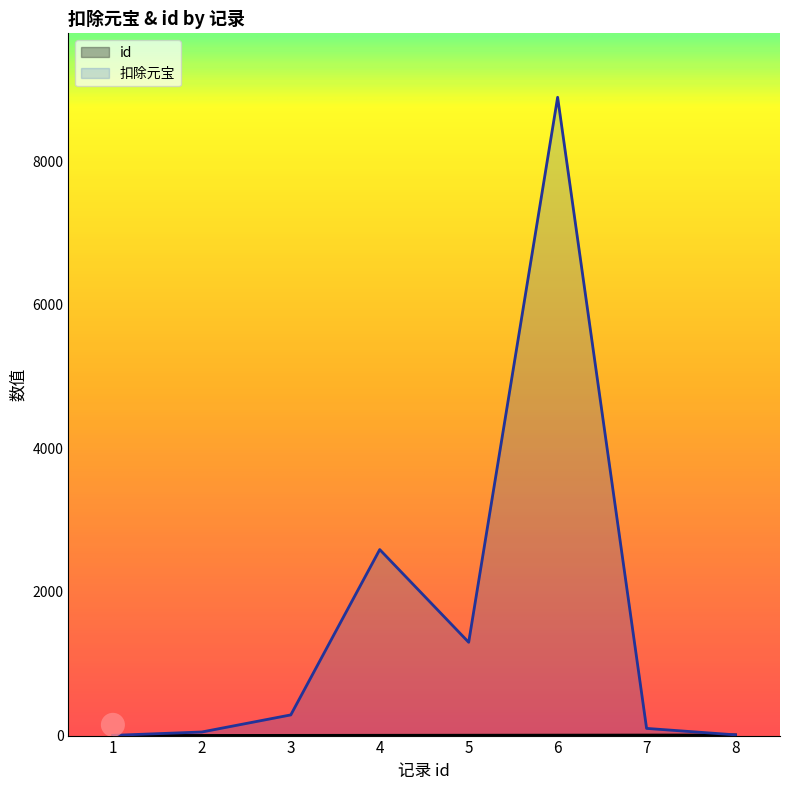

What are all the series names shown in the legend?

id, 扣除元宝